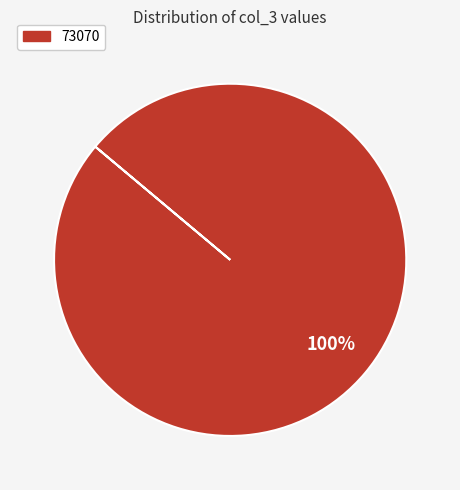

Is there a majority slice in this chart?

Yes